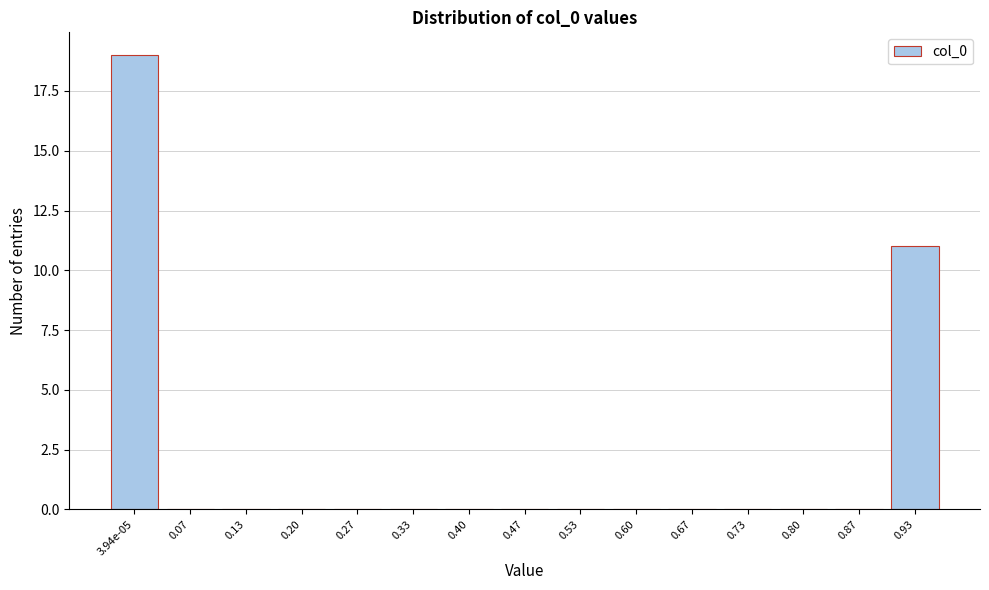

Reading left to right, list all the values displayed in this chart.

3.94e-05=19	0.07=0	0.13=0	0.20=0	0.27=0	0.33=0	0.40=0	0.47=0	0.53=0	0.60=0	0.67=0	0.73=0	0.80=0	0.87=0	0.93=11